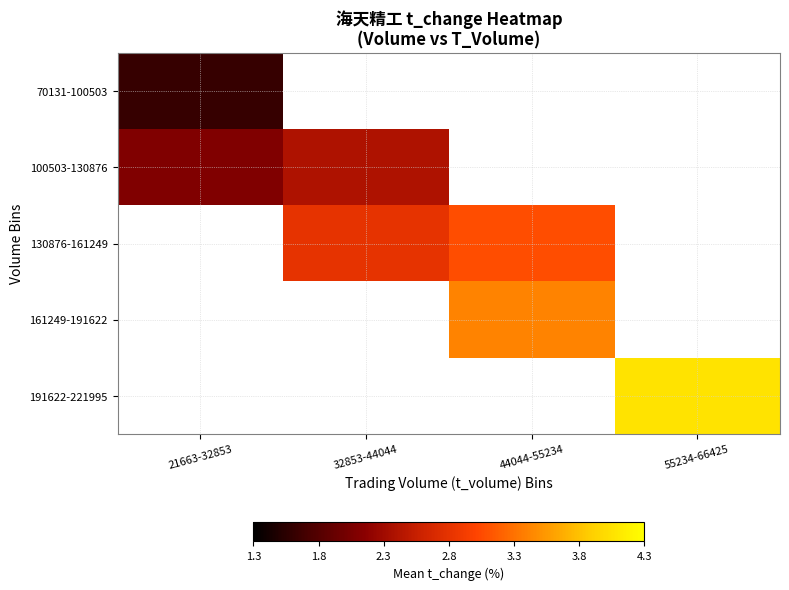

List the labels in order of 130876-161249 value, largest first.

44044-55234, 55234-66425, 21663-32853, 32853-44044